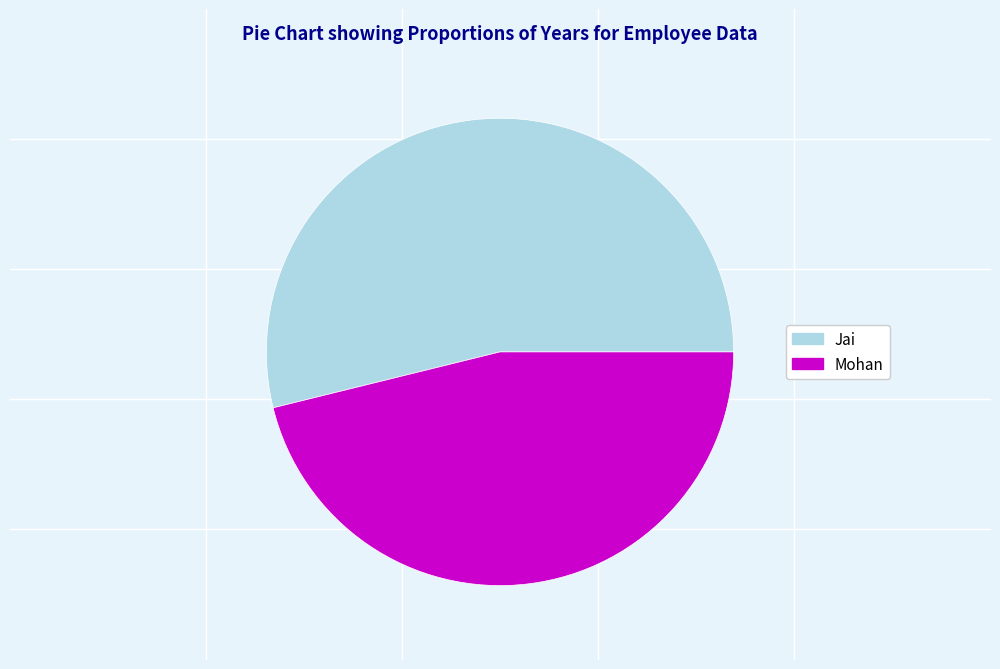

Is it true that Jai is 54% of the pie?

True